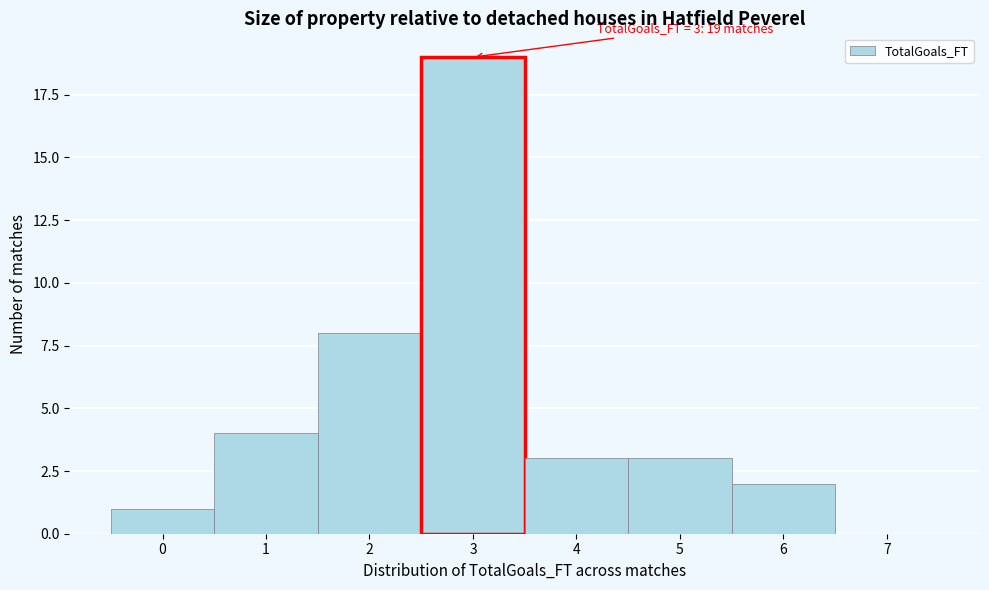

Which range on the x-axis has the tallest bar?

2.5 to 3.5